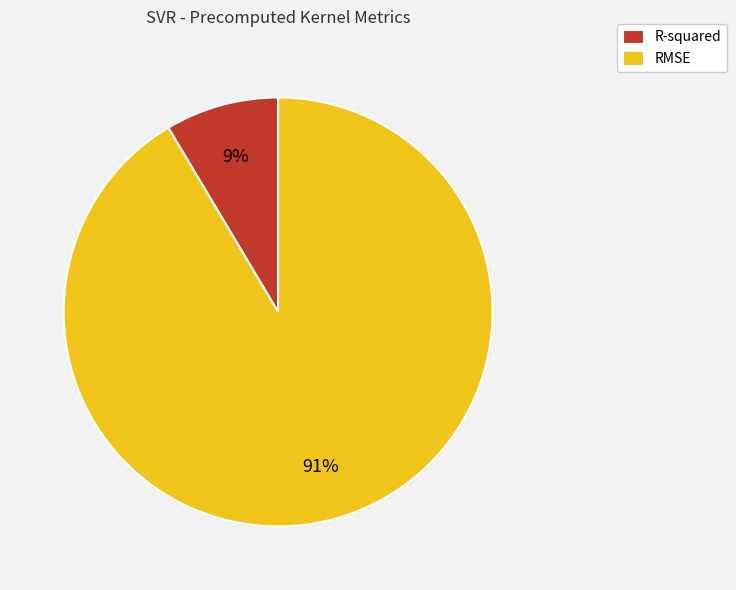

Is it true that RMSE is 97% of the pie?

False